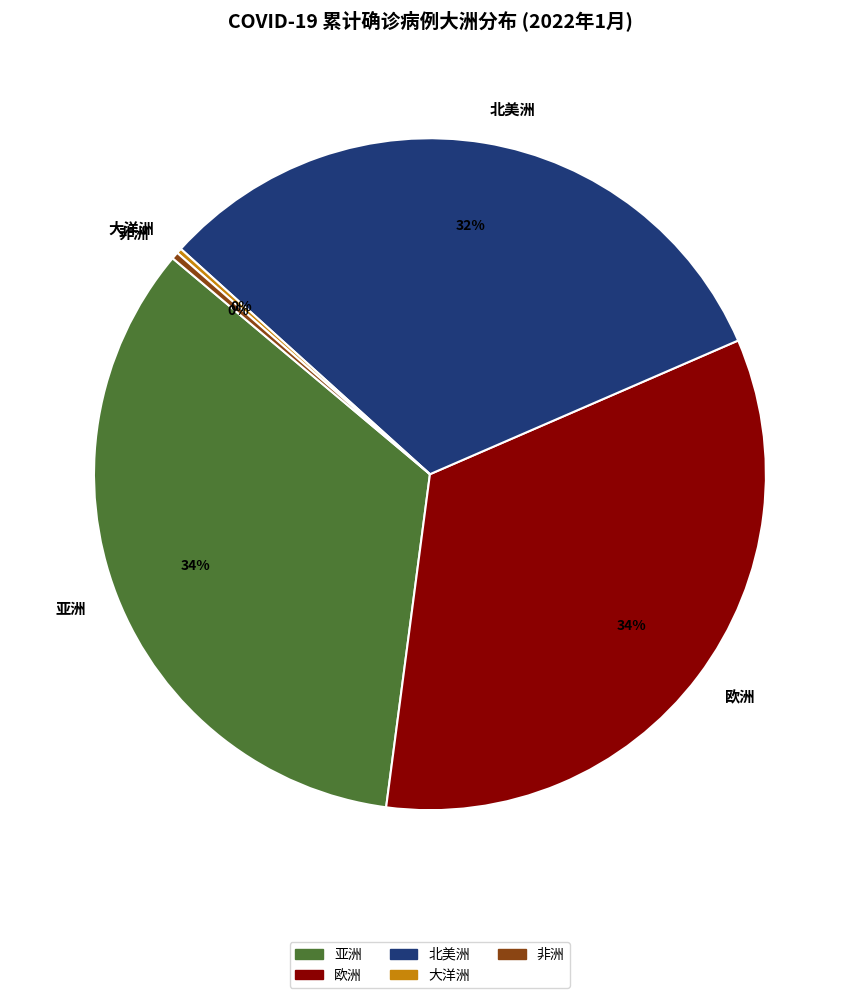

To the nearest percent, what is the difference between the largest and smallest slice percentages?

34%